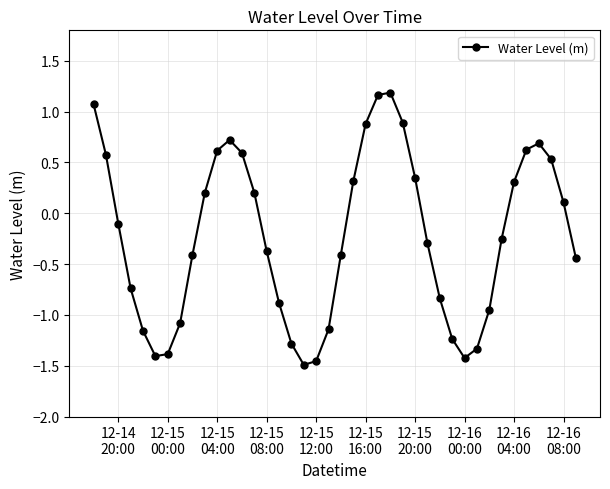

What is the greatest value displayed?

1.2